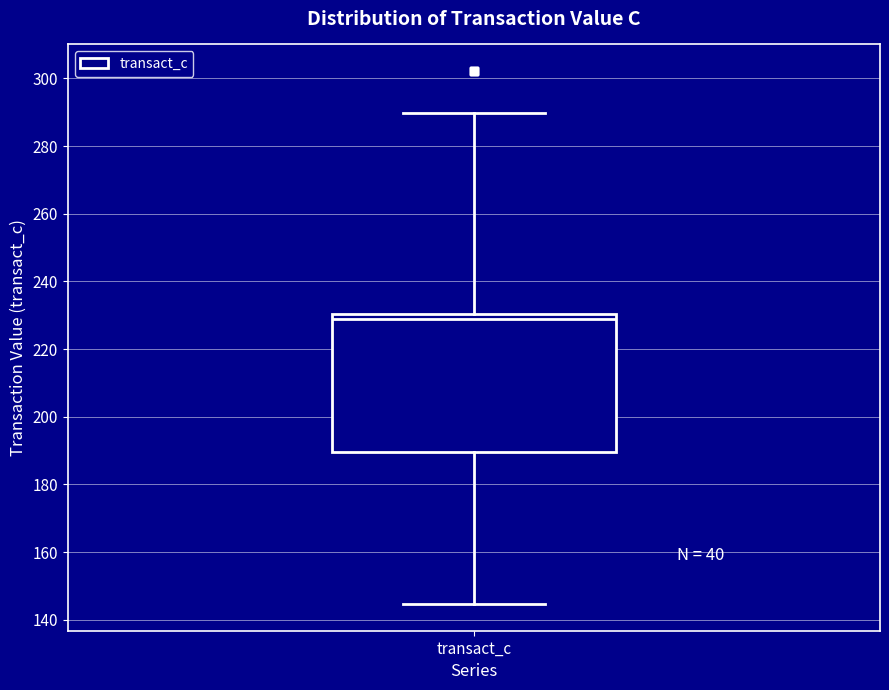

Where does the median line of the box for transact_c sit on the y-axis? The values are not printed on the chart, so give them approximately, as read against the axis.

228